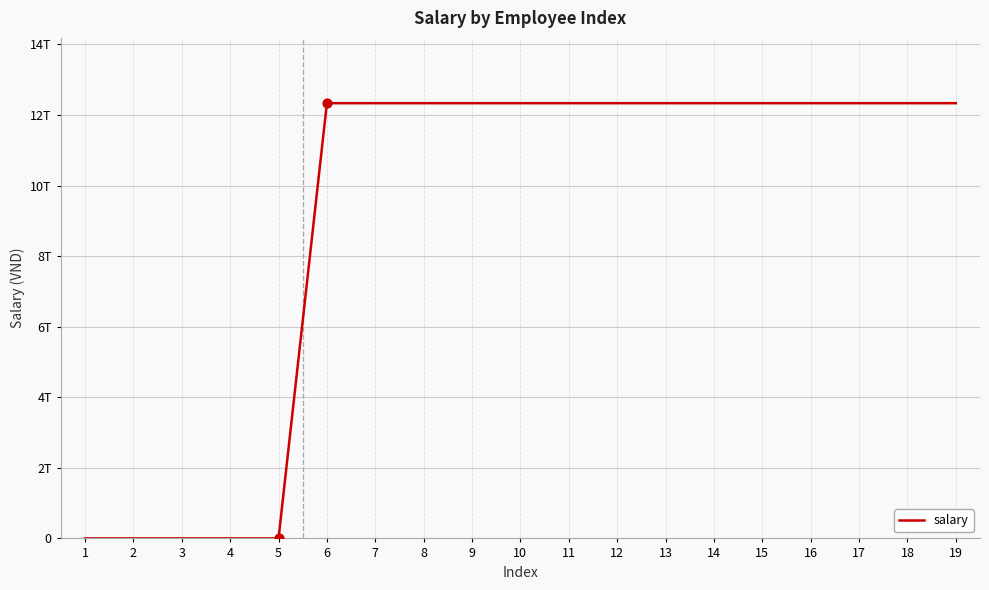

Does the chart have visible grid lines?

Yes